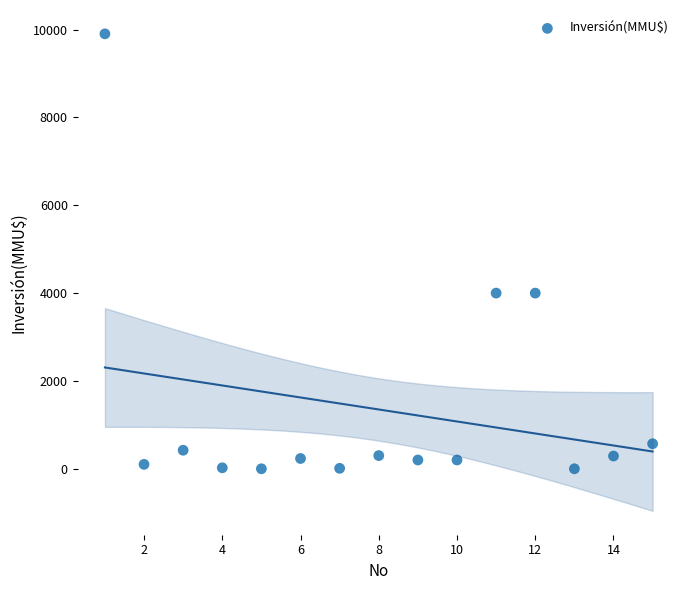

What is the range of X values (max minus min)?

14